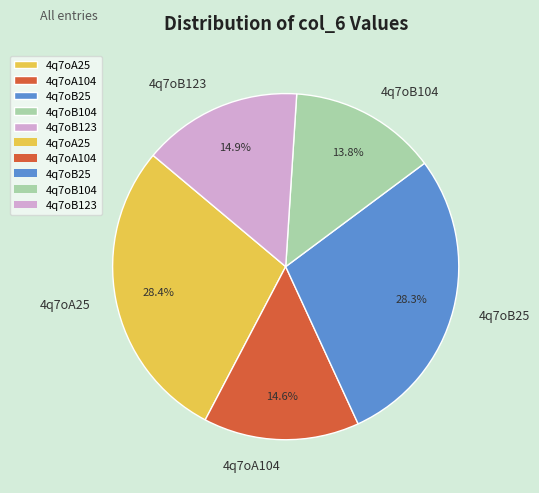

Which has a higher value, 4q7oB104 or 4q7oB25?

4q7oB25